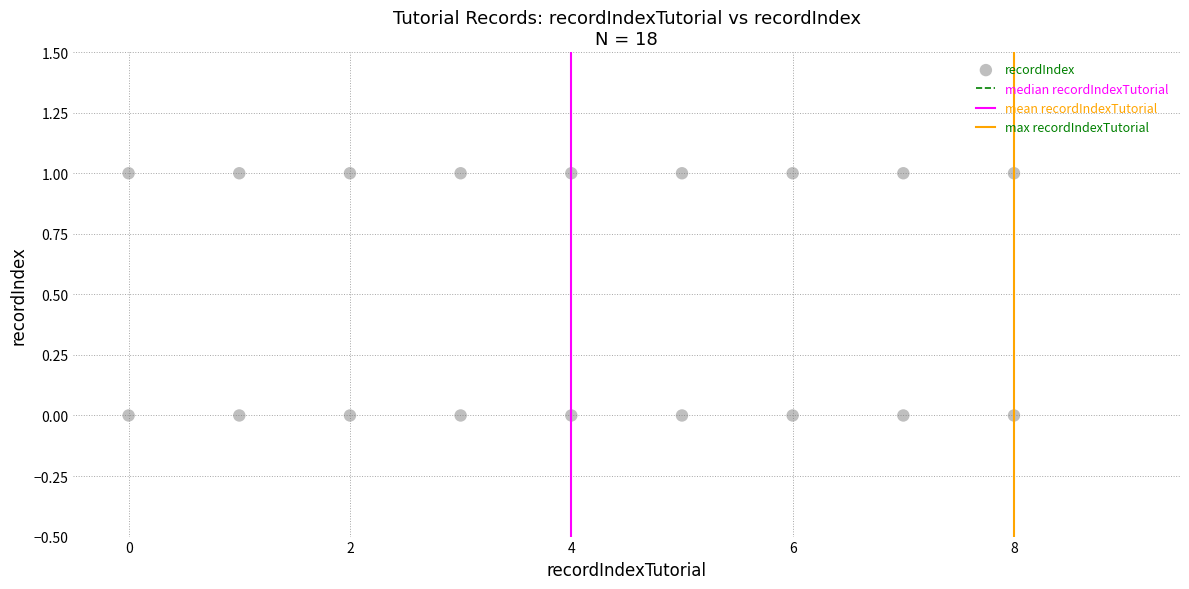

What is the range of X values (max minus min)?

8